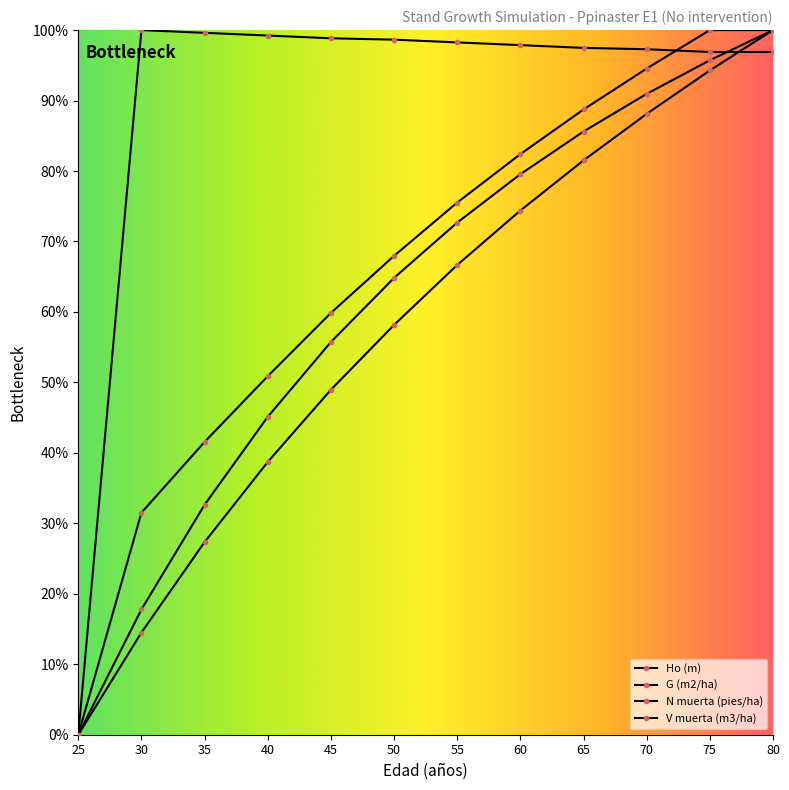

How many positive values does the Ho (m) series have?

11